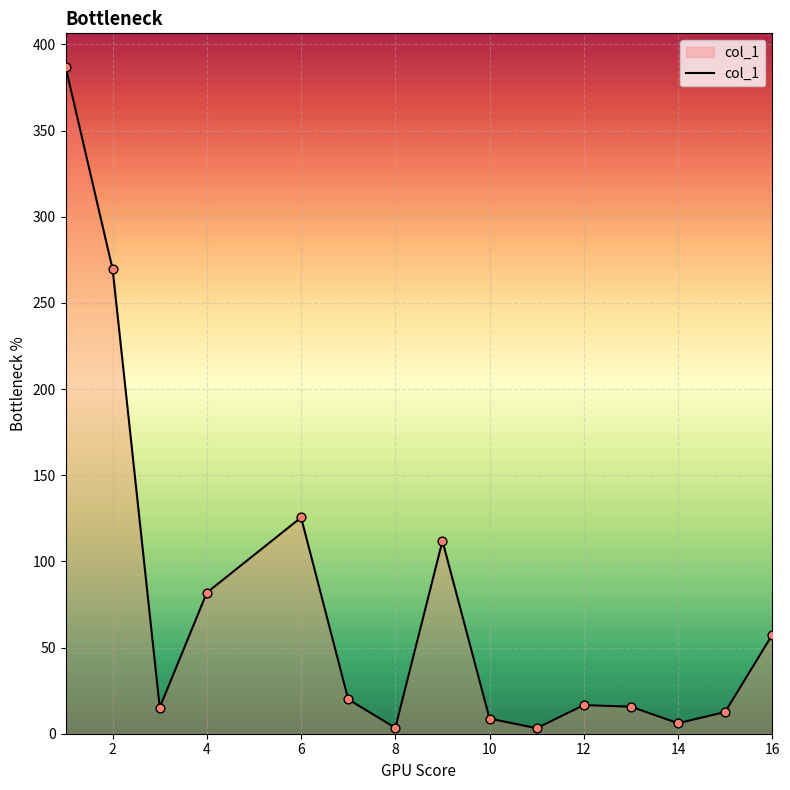

What is the greatest value displayed?

387.1